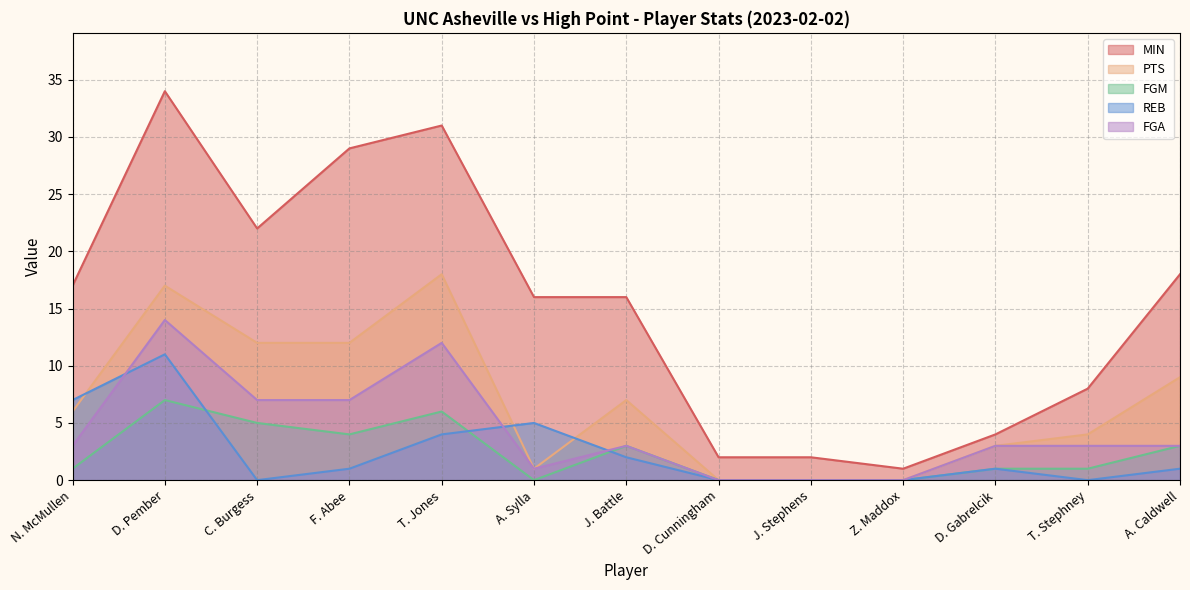

The value of REB at Z. Maddox is 4. True or false?

False